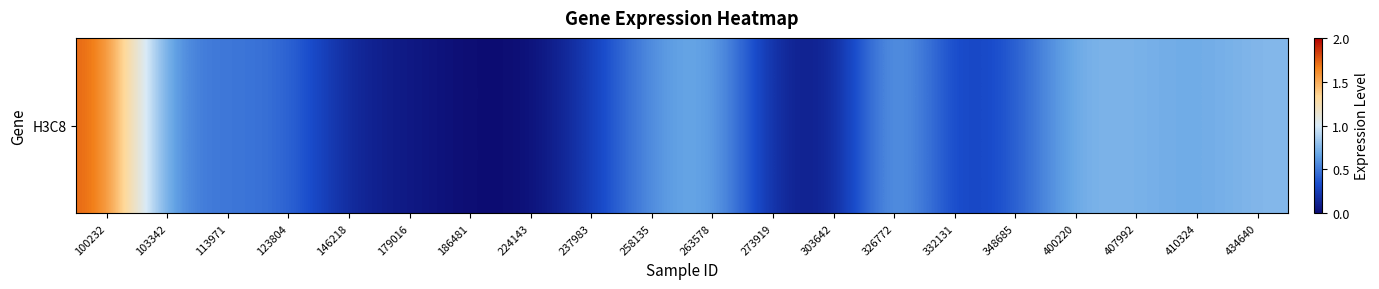

How many values are above zero?

18